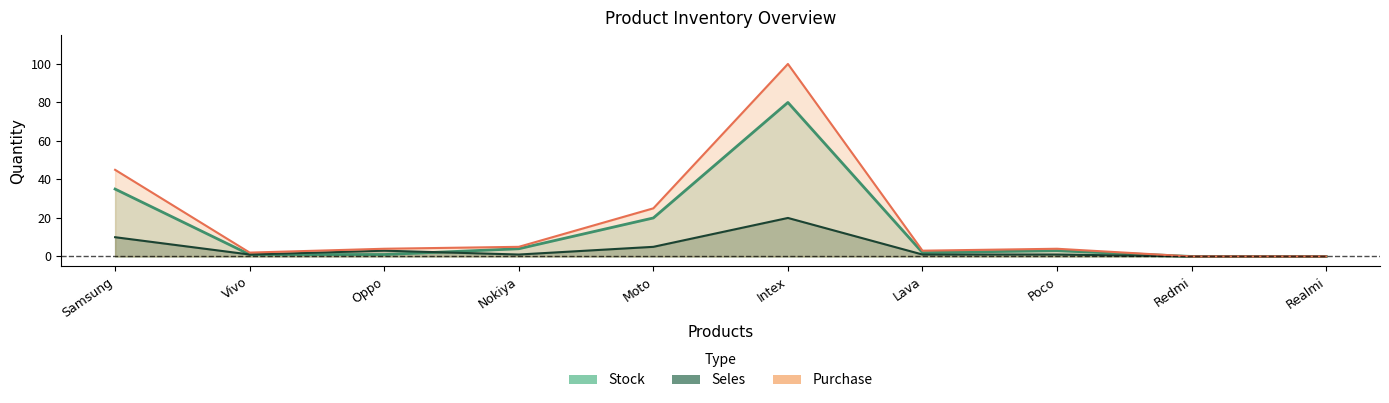

Reading left to right, what are all the values shown in this chart?

Stock: Samsung=35	Vivo=1	Oppo=1	Nokiya=4	Moto=20	Intex=80	Lava=2	Poco=3	Redmi=0	Realmi=0
Seles: Samsung=10	Vivo=1	Oppo=3	Nokiya=1	Moto=5	Intex=20	Lava=1	Poco=1	Redmi=0	Realmi=0
Purchase: Samsung=45	Vivo=2	Oppo=4	Nokiya=5	Moto=25	Intex=100	Lava=3	Poco=4	Redmi=0	Realmi=0